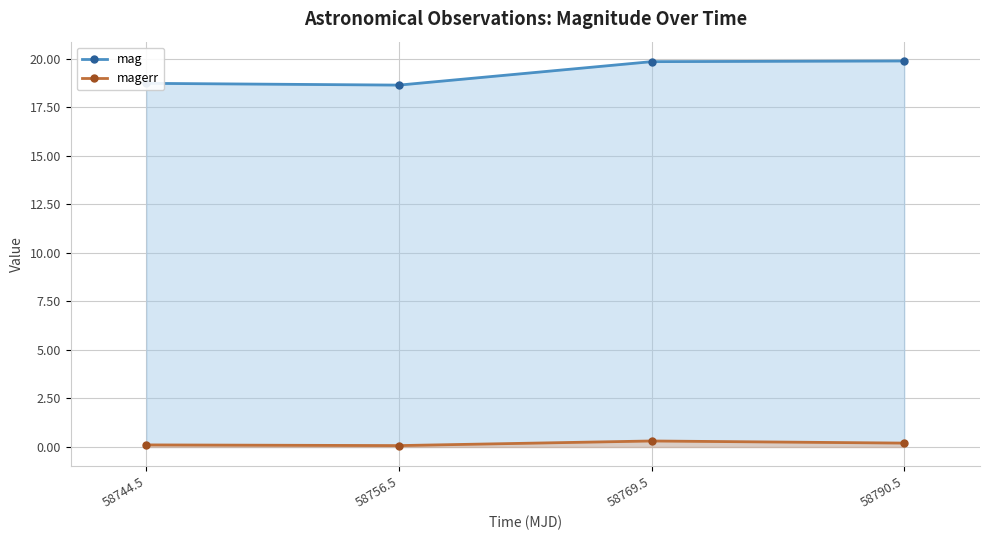

Which series has the widest spread of values?

mag